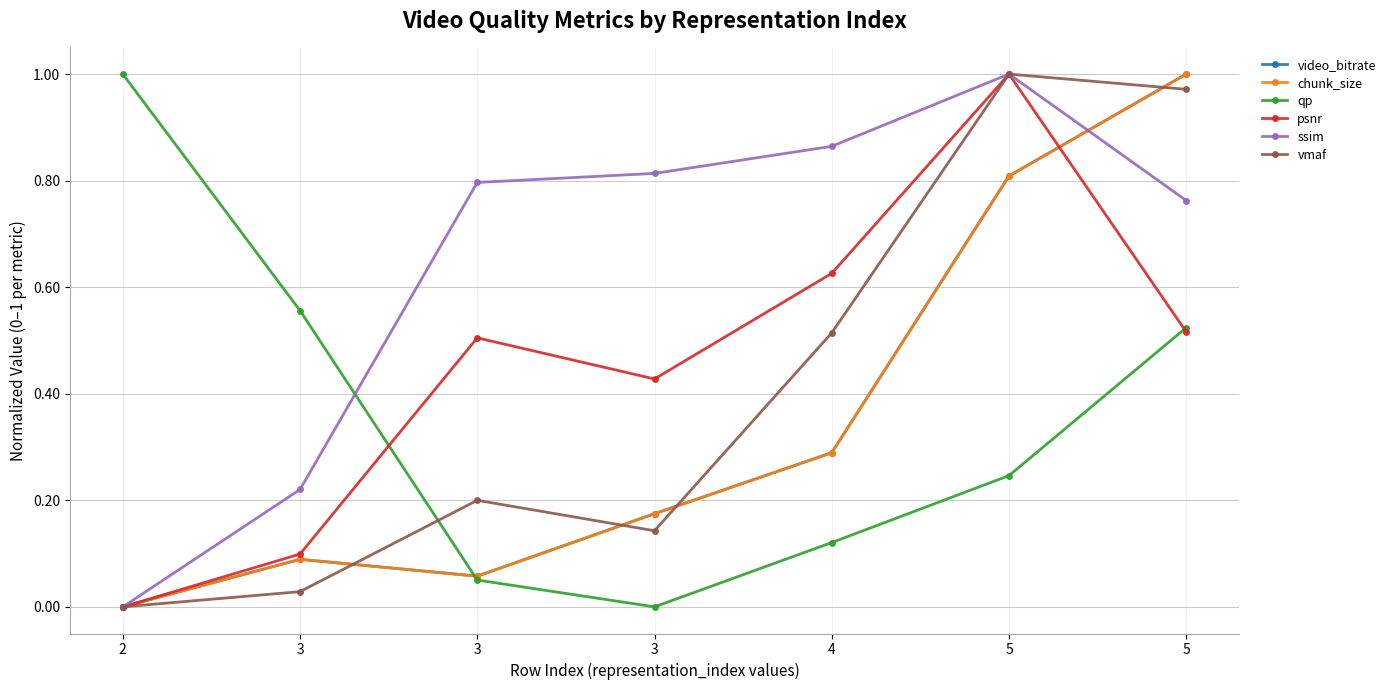

True or false: ssim and psnr cross at least once.

False